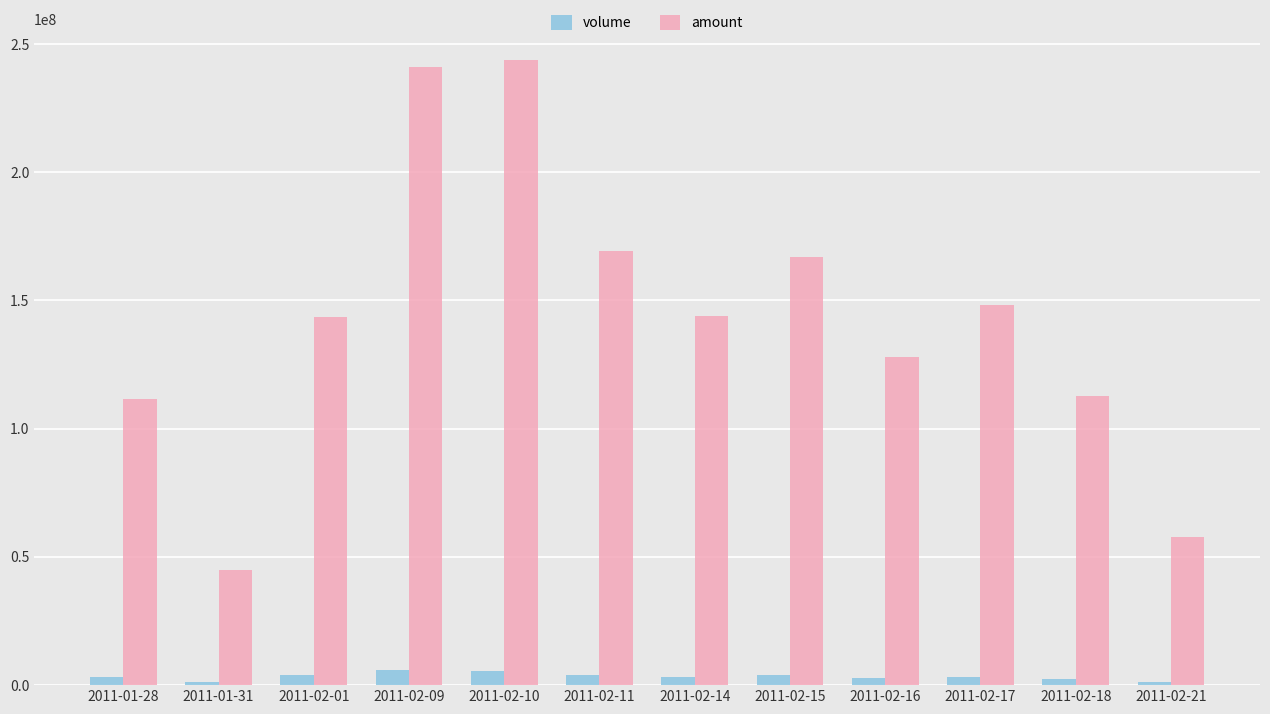

What is the label of the 3rd bar from the left?

2011-02-01